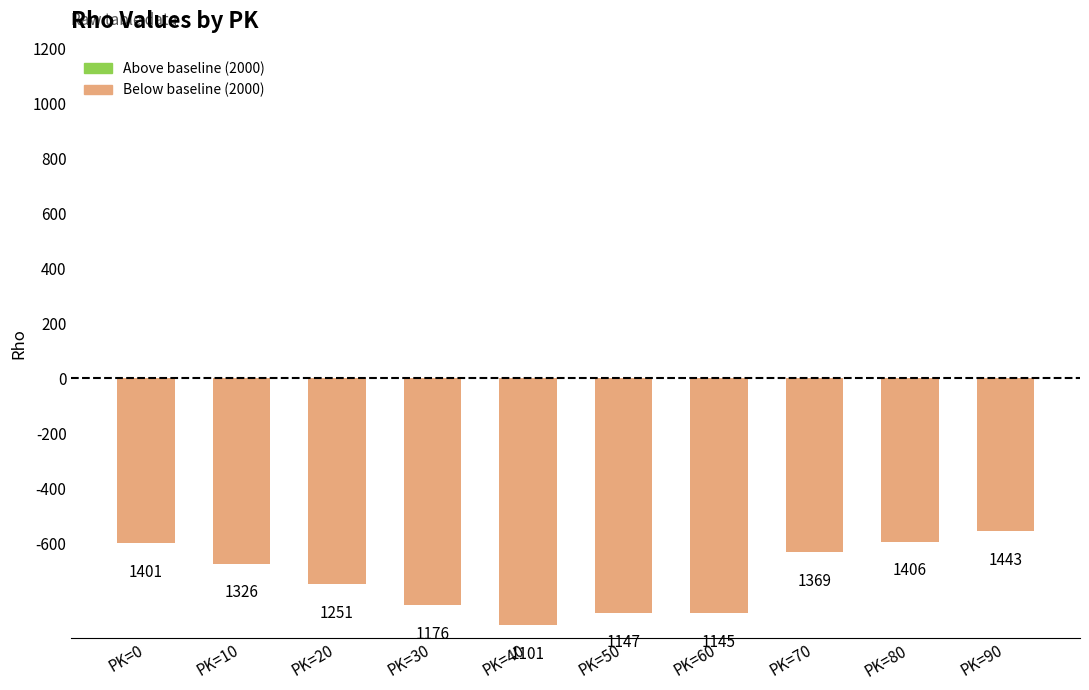

Rank the categories by value from highest to lowest.

PK=90, PK=80, PK=0, PK=70, PK=10, PK=20, PK=30, PK=50, PK=60, PK=40